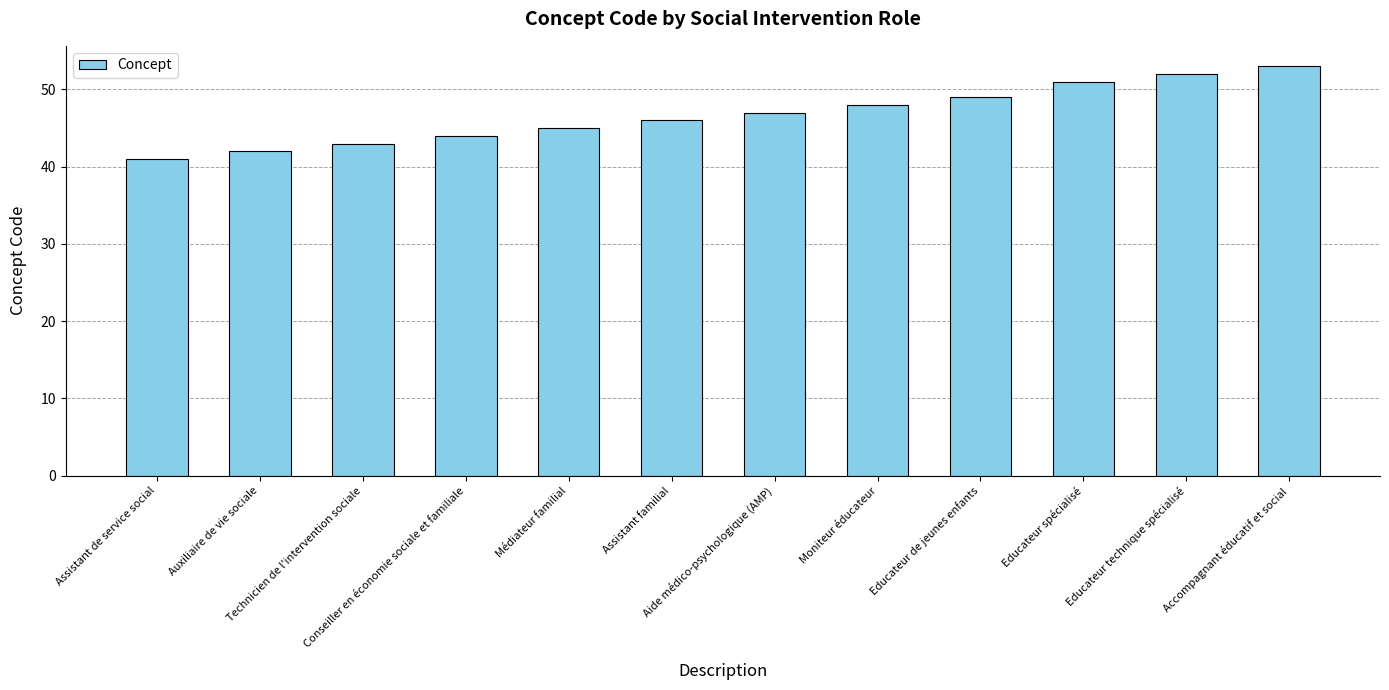

What is the ratio of the value at Technicien de l'intervention sociale to the value at Médiateur familial?

1.0